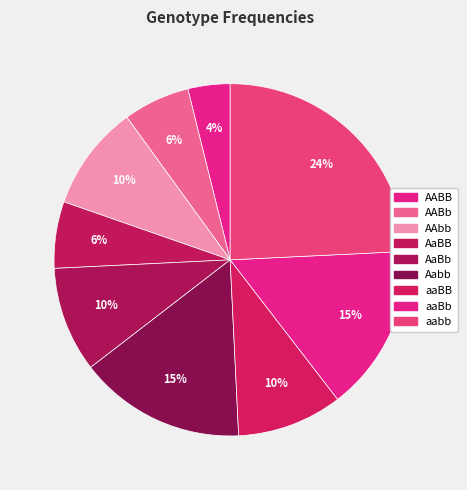

True or false: AABb accounts for 18% of the total.

False